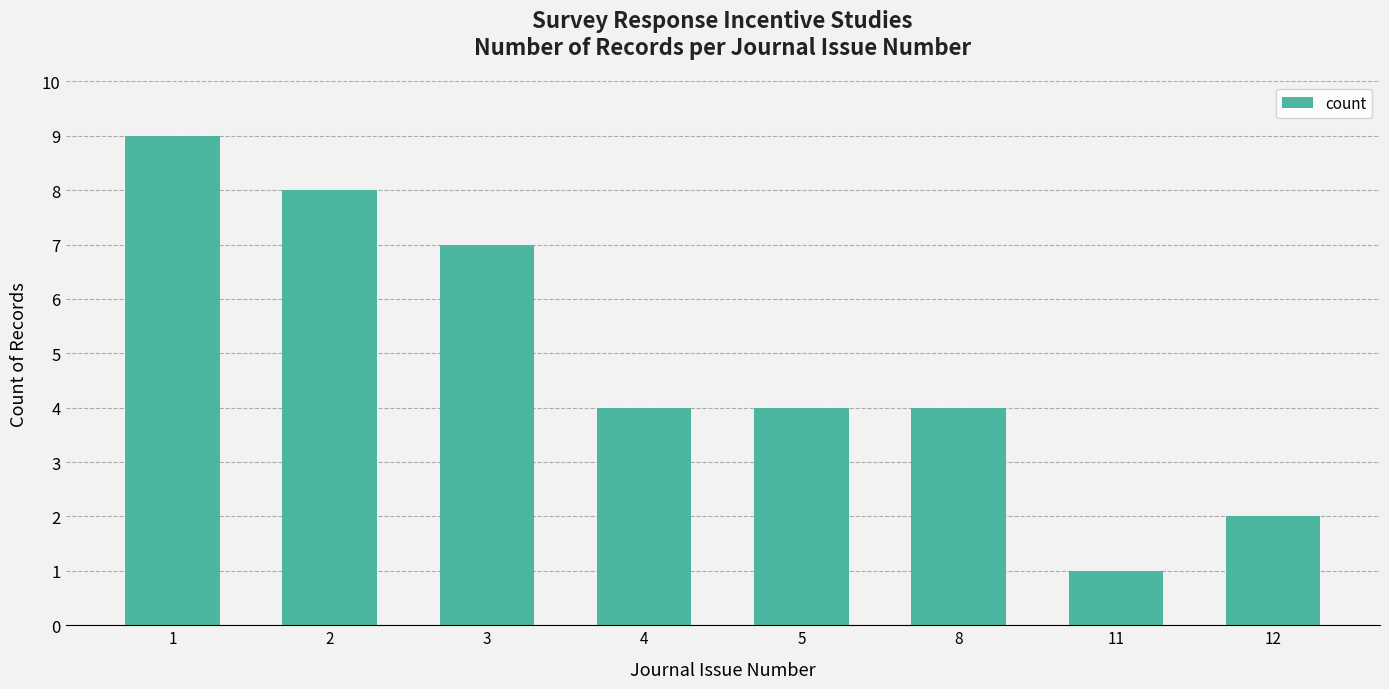

How many categories are shown in the chart?

8